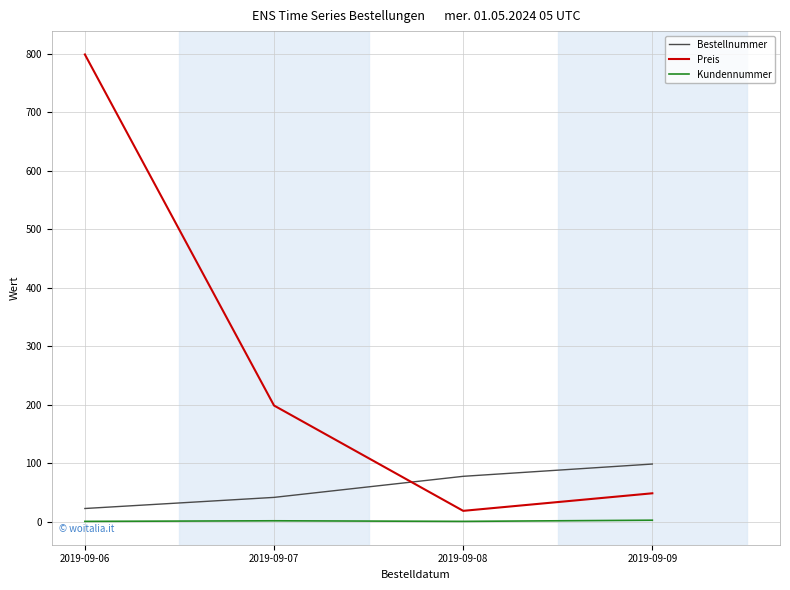

Rank the series at 2019-09-06 from lowest to highest value.

Kundennummer, Bestellnummer, Preis